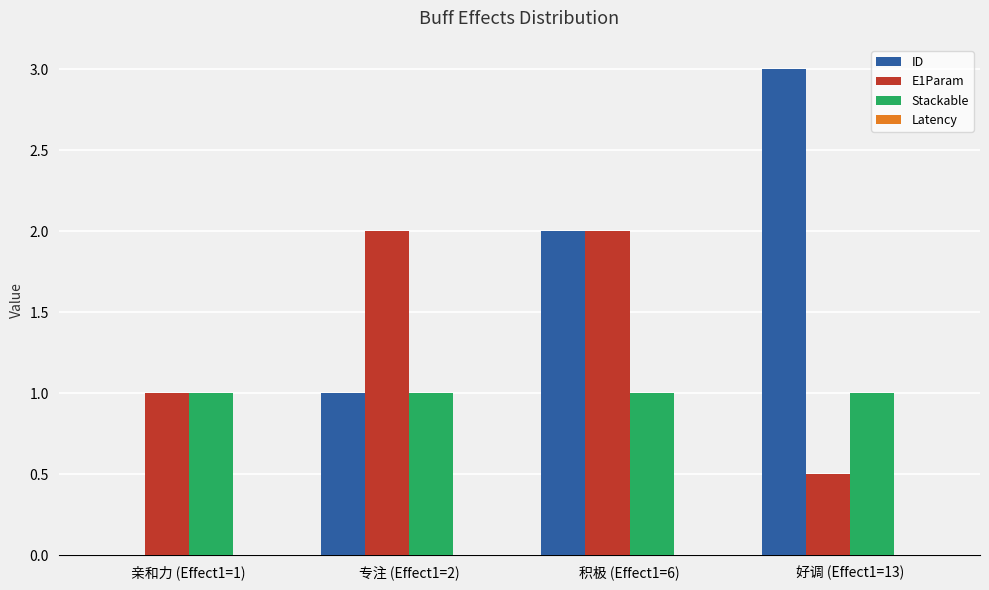

Is it true that ID equals 0.0 at 亲和力 (Effect1=1)?

True